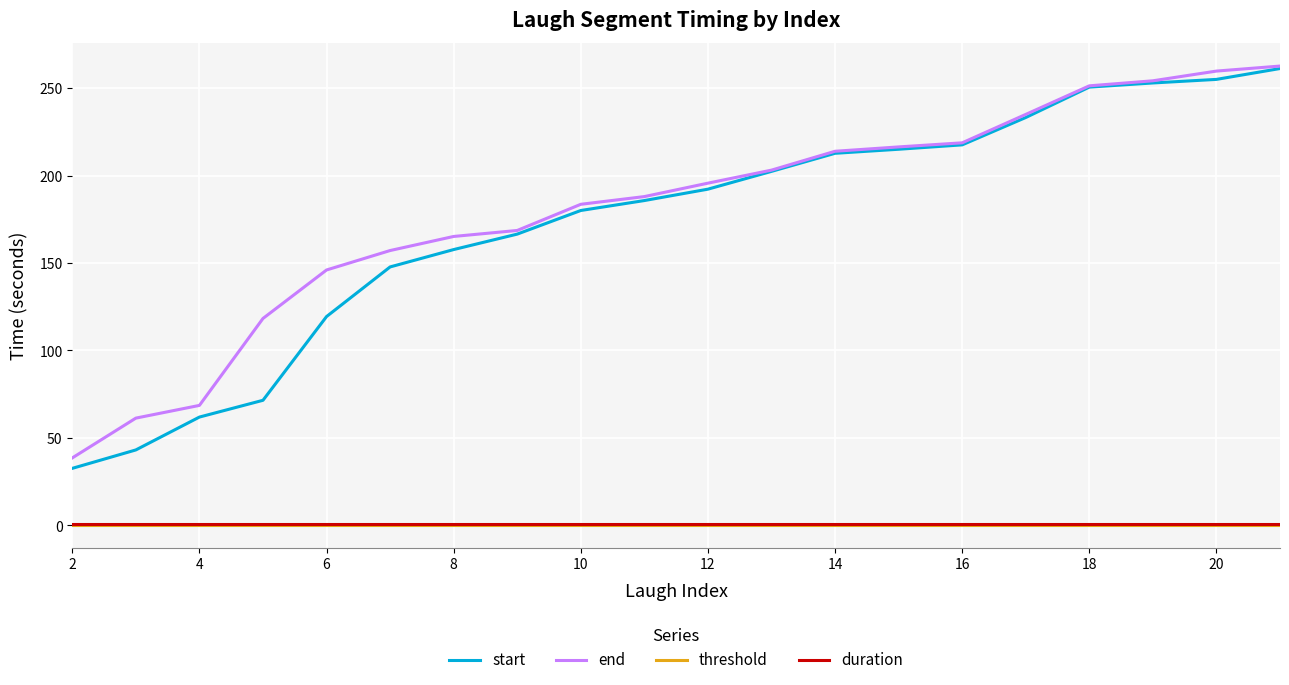

Count the number of data series in this chart.

4